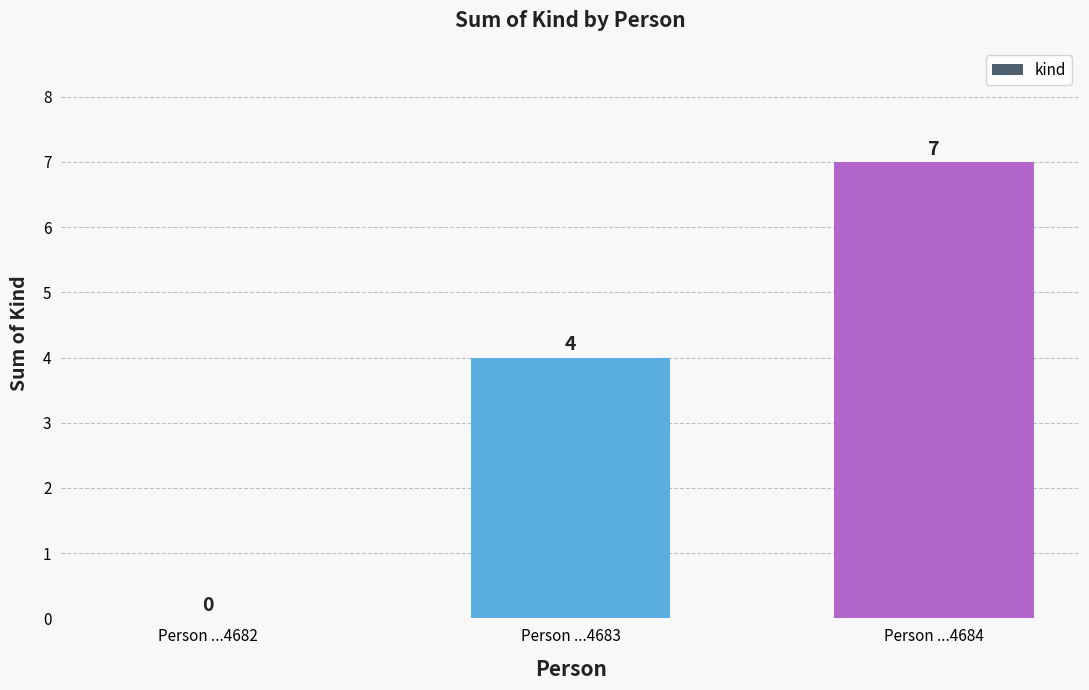

What is the change in value from Person ...4683 to Person ...4684?

+3